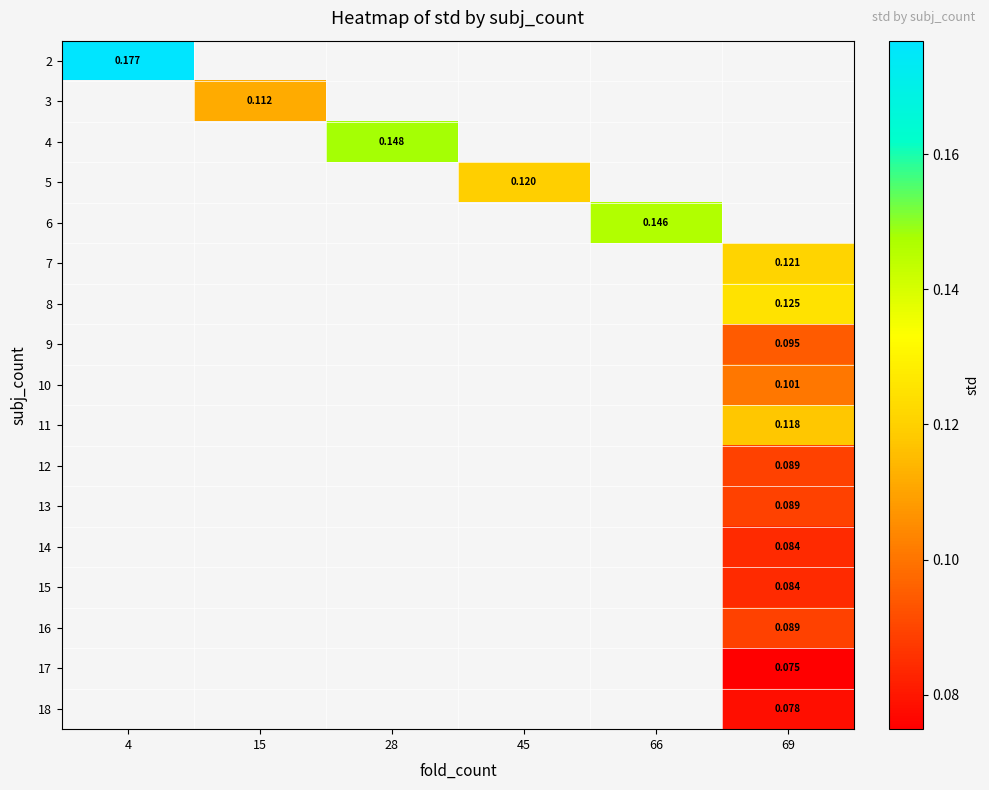

At which category does the chart reach its minimum across all series?

69